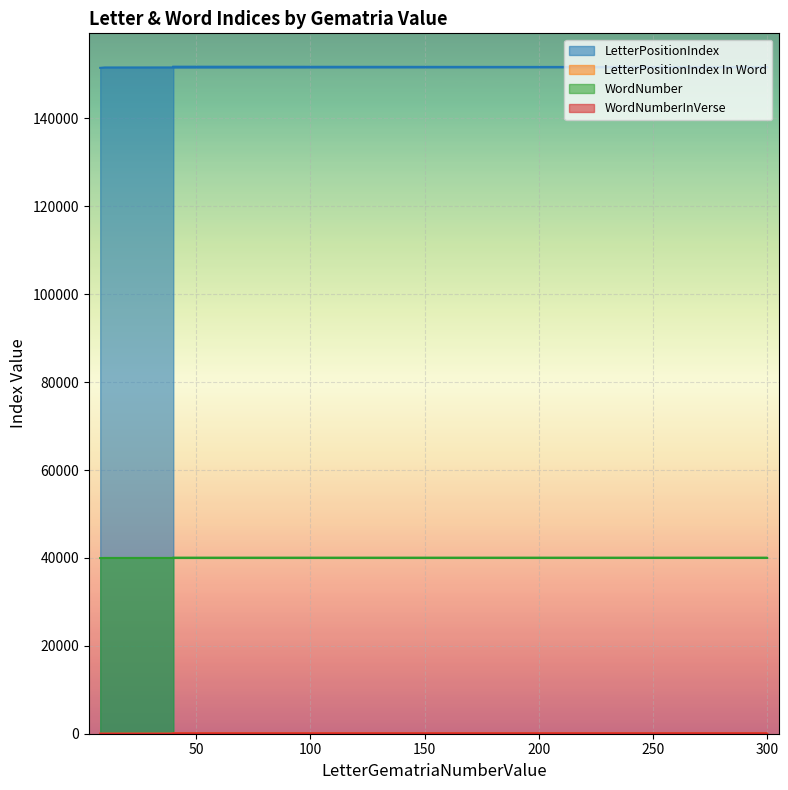

True or false: WordNumber and WordNumberInVerse intersect in this chart.

False